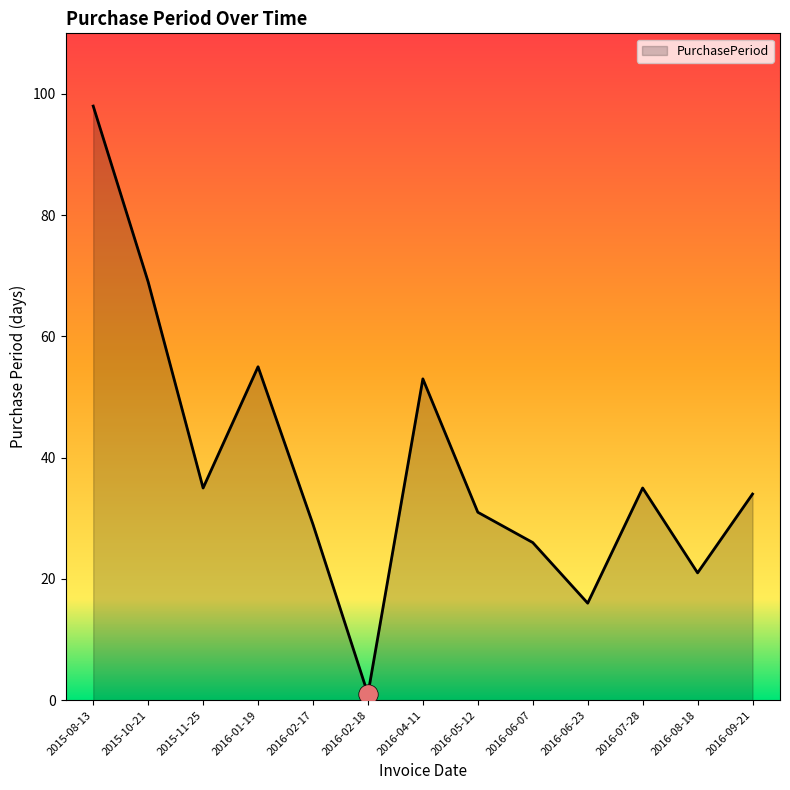

How many series are shown in this chart?

1